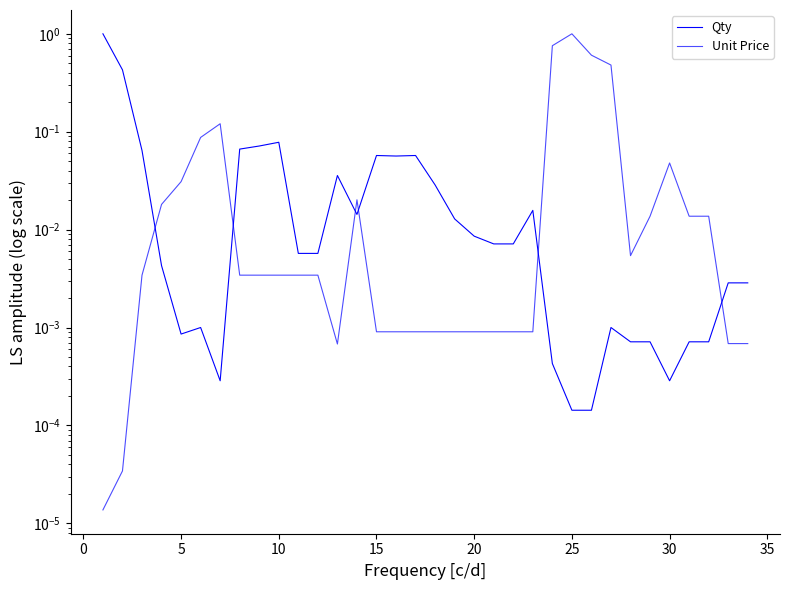

How many times do Unit Price and Qty cross each other?

6